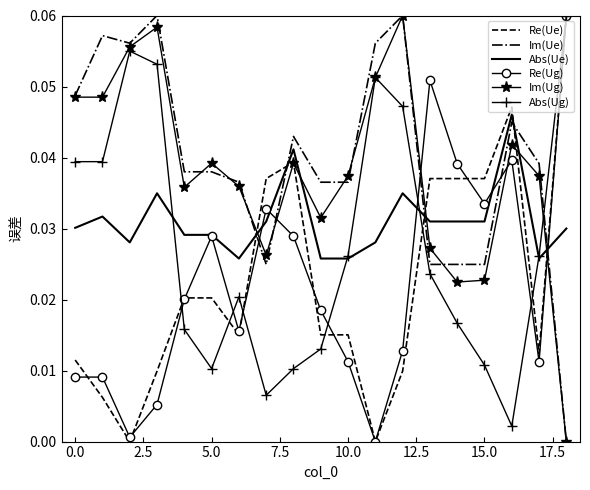

True or false: Re(Ug) and Im(Ug) cross at least once.

True